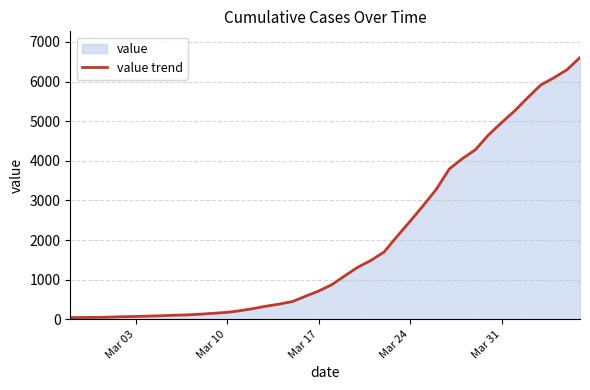

What is the difference between the maximum and minimum values?

6564